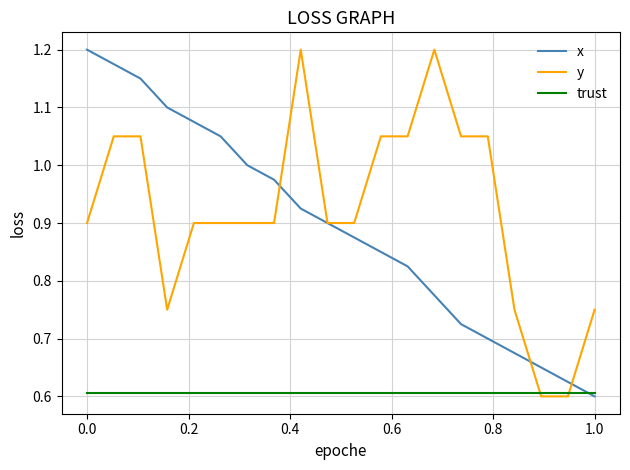

True or false: y has more than 1 points higher than both neighbors.

True